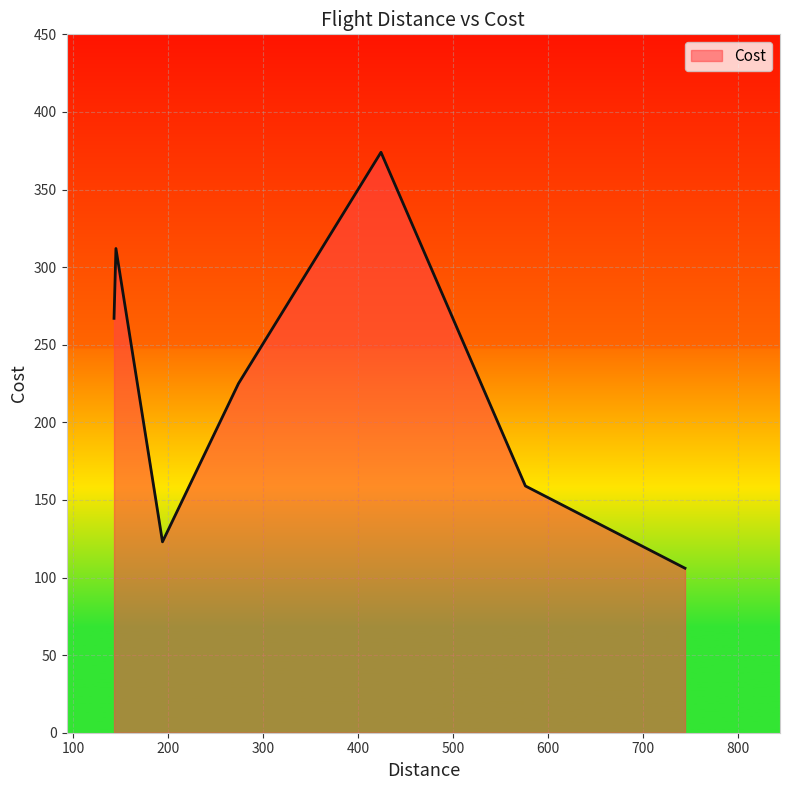

What is the greatest value displayed?

374